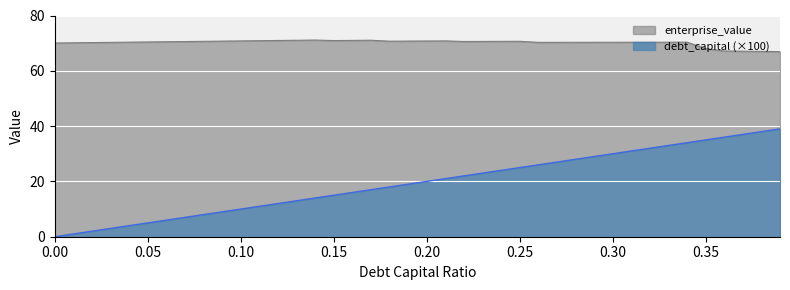

How many lines are shown in the chart?

2